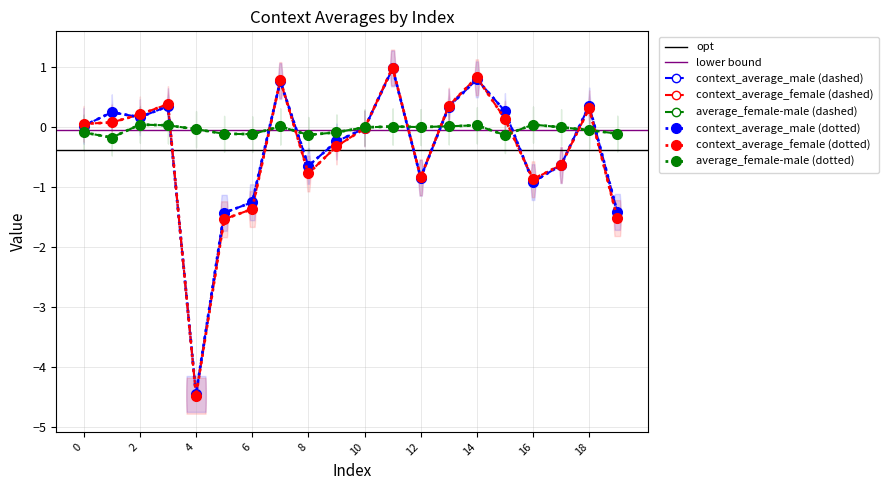

How many lines are shown in the chart?

3